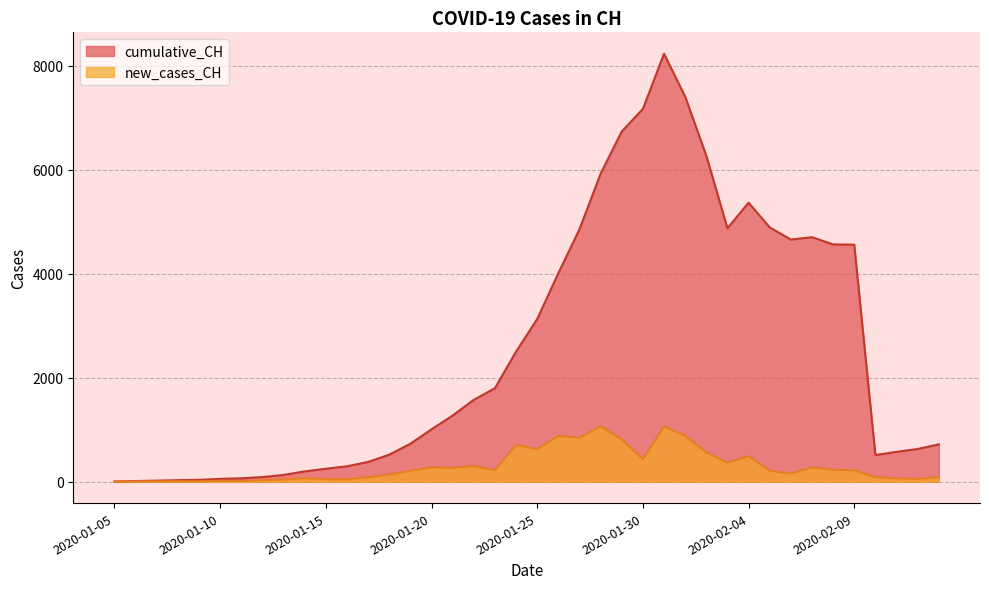

Does the chart display data point markers on the line(s)?

No